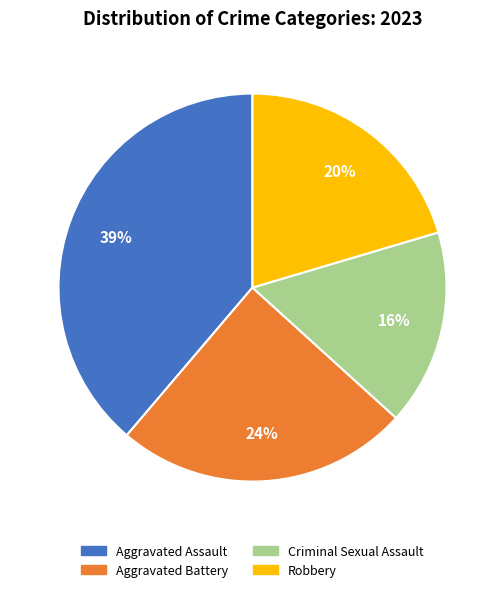

How many segments does this pie chart have?

4